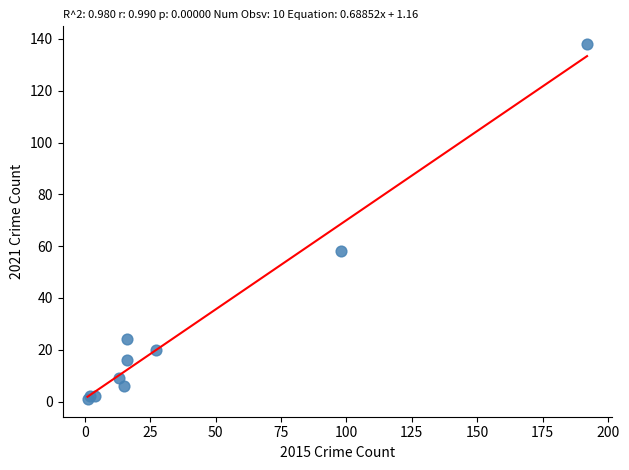

What Y value in the scatter plot is closest to 69?

58